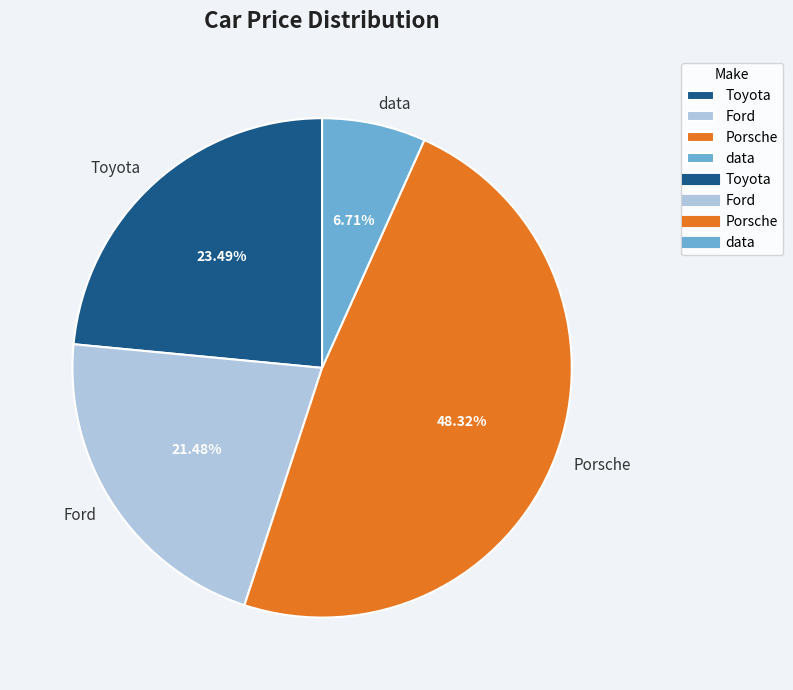

What percentage is the data slice, to the nearest percent?

7%